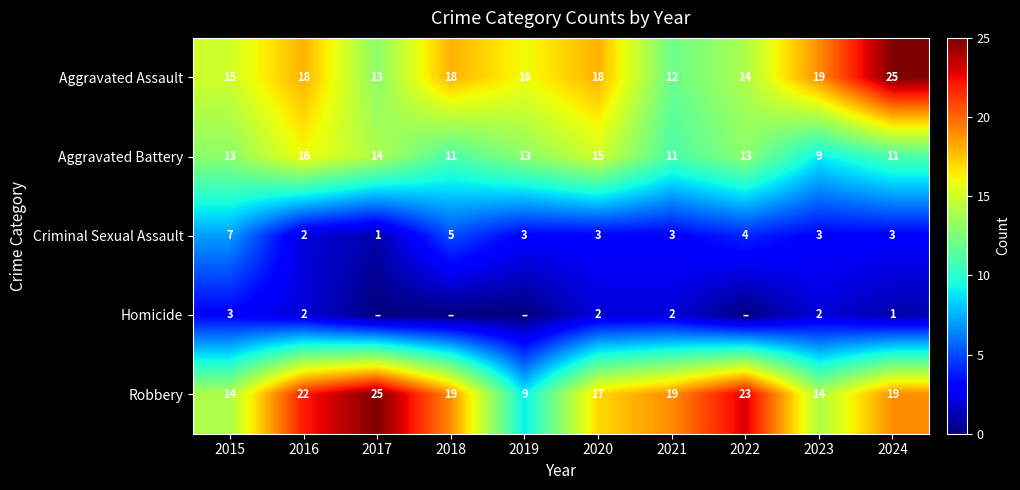

What is the sum of all Aggravated Assault values?

168